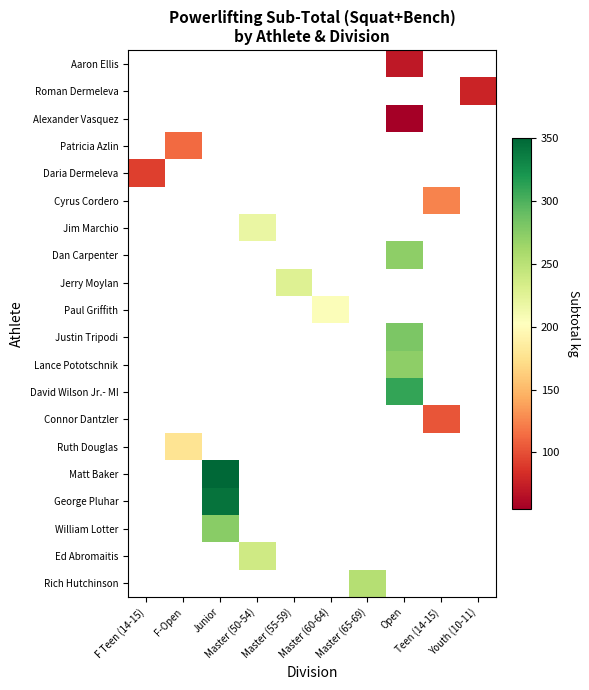

Which series has the largest range (max minus min)?

Daria Dermeleva